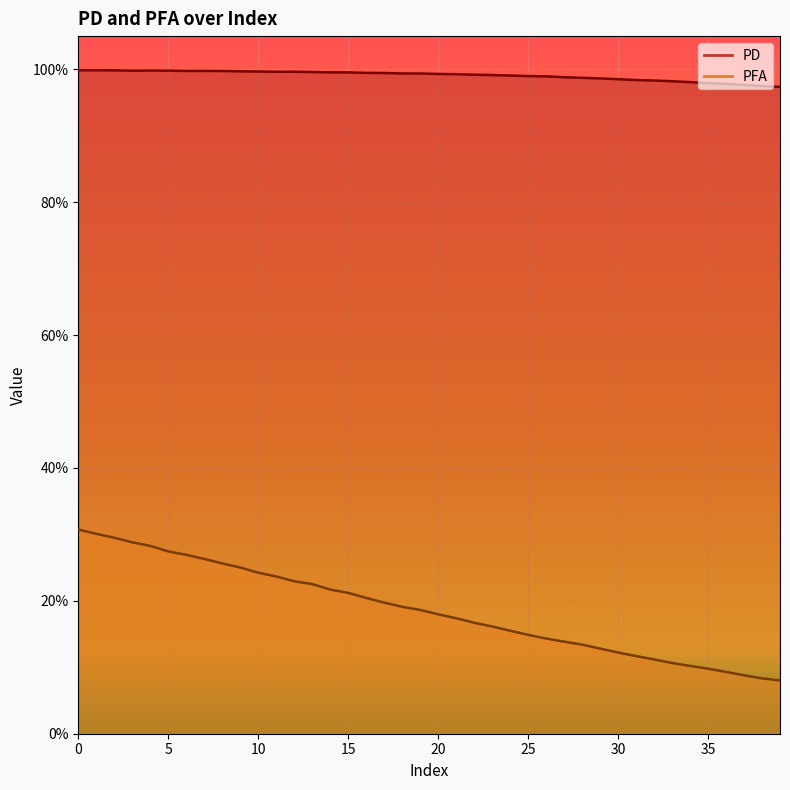

What is the value of the PFA point at the 35th from the left?

0.1